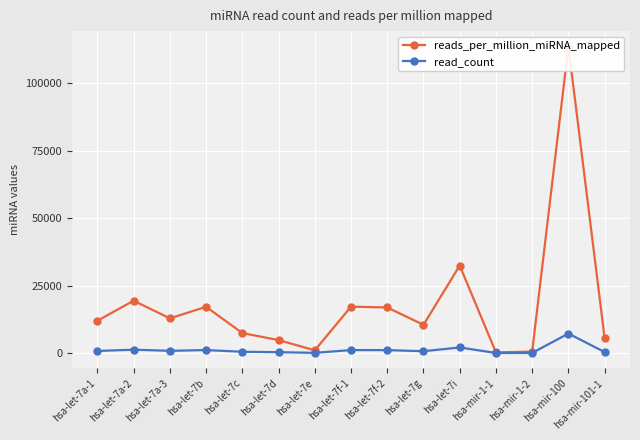

Count the number of data series in this chart.

2